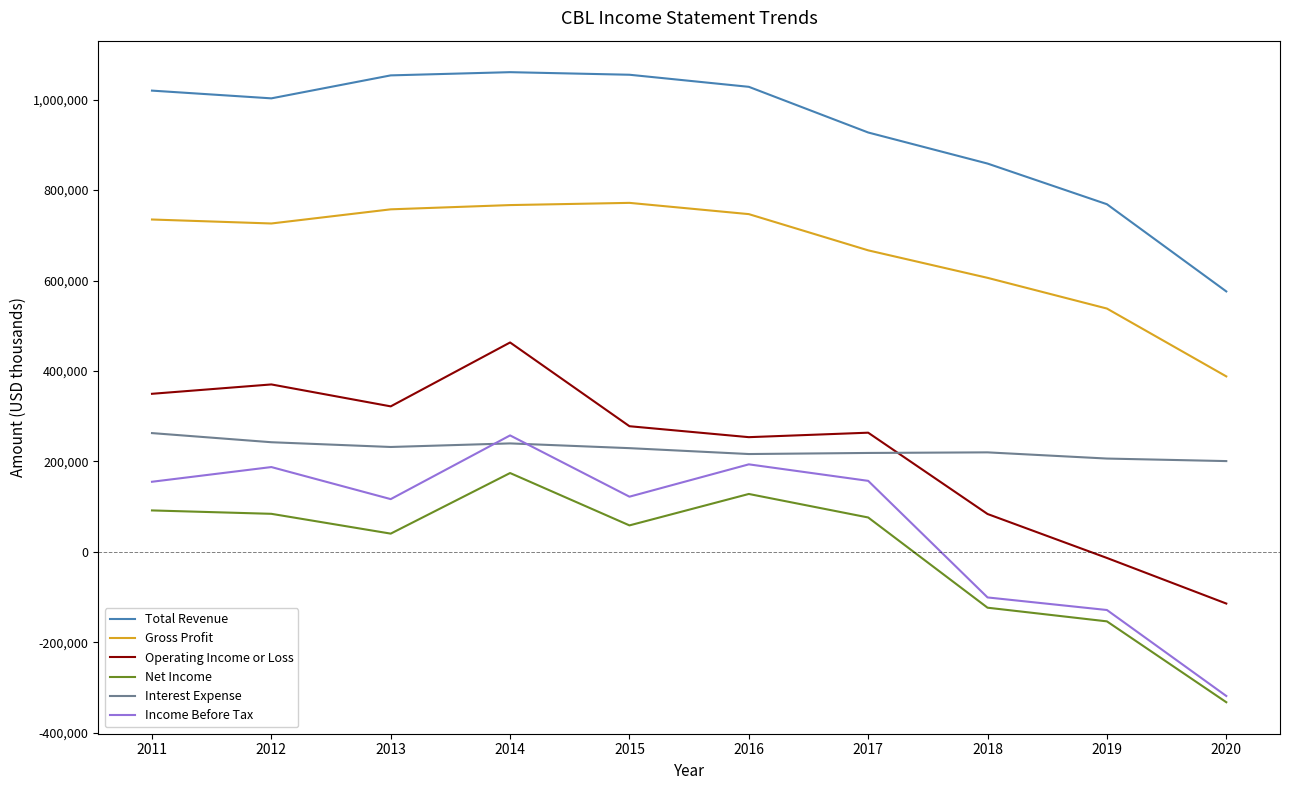

At 2020, list the series in order from largest to smallest.

Total Revenue, Gross Profit, Interest Expense, Operating Income or Loss, Income Before Tax, Net Income